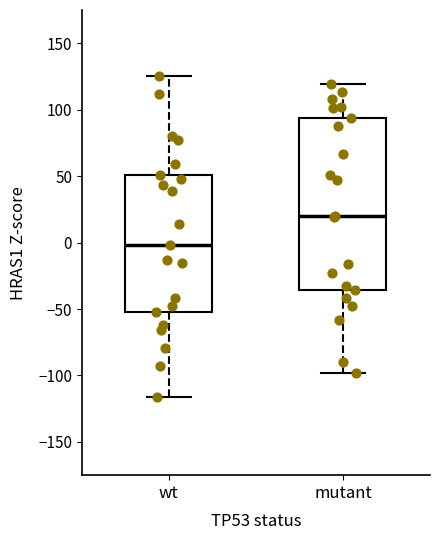

Which box has the lowest median line?

wt